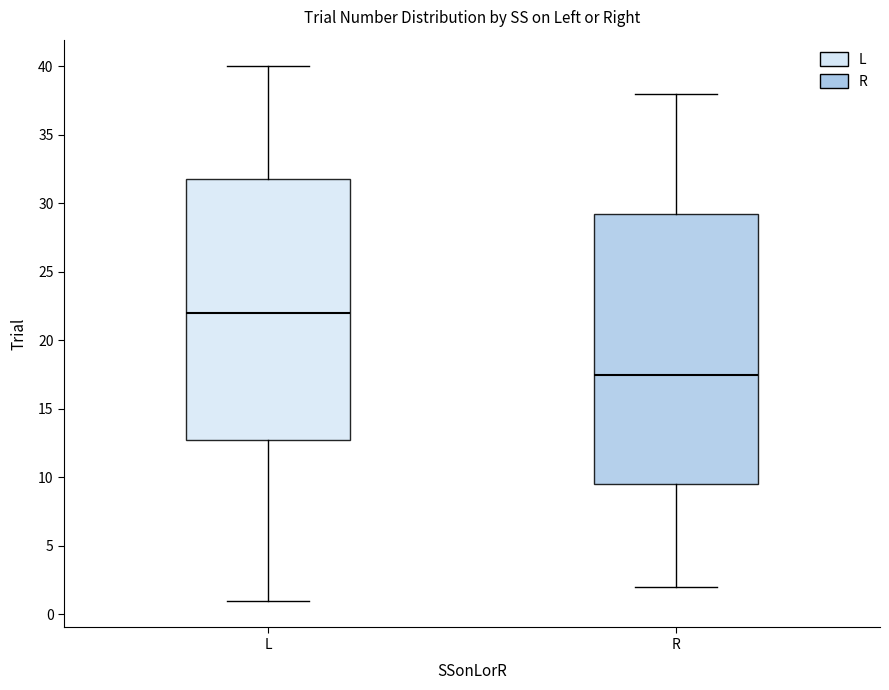

Which box's median line is the highest?

L